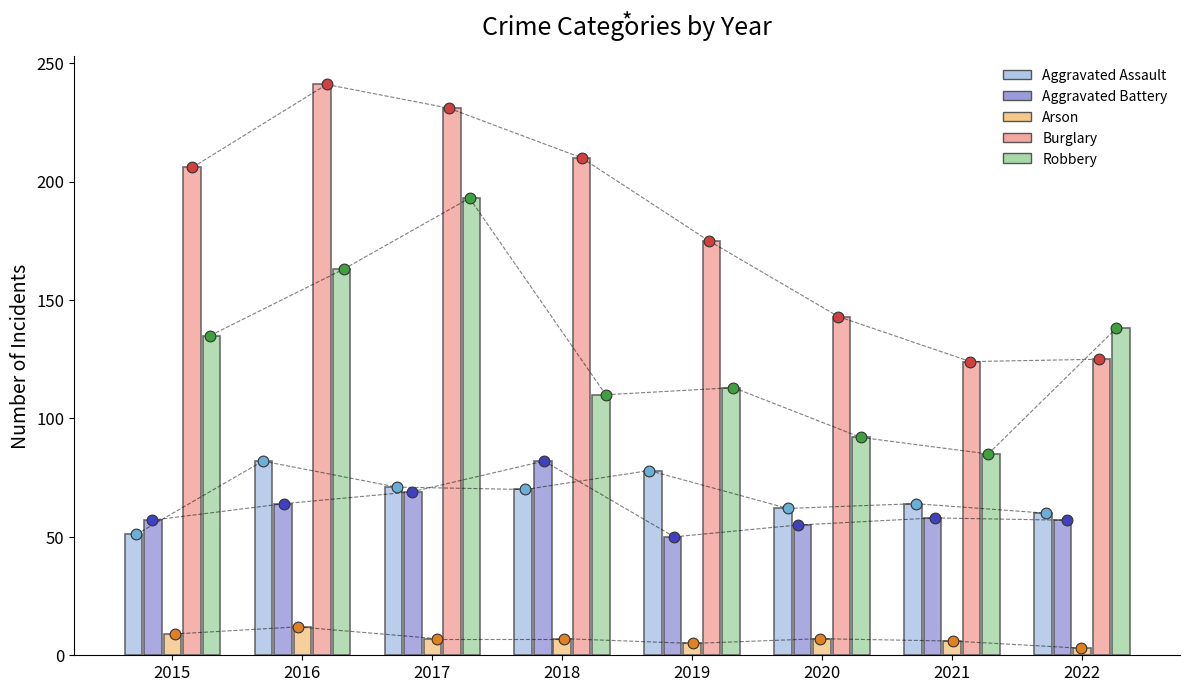

Which series has the widest spread of Y values?

Burglary